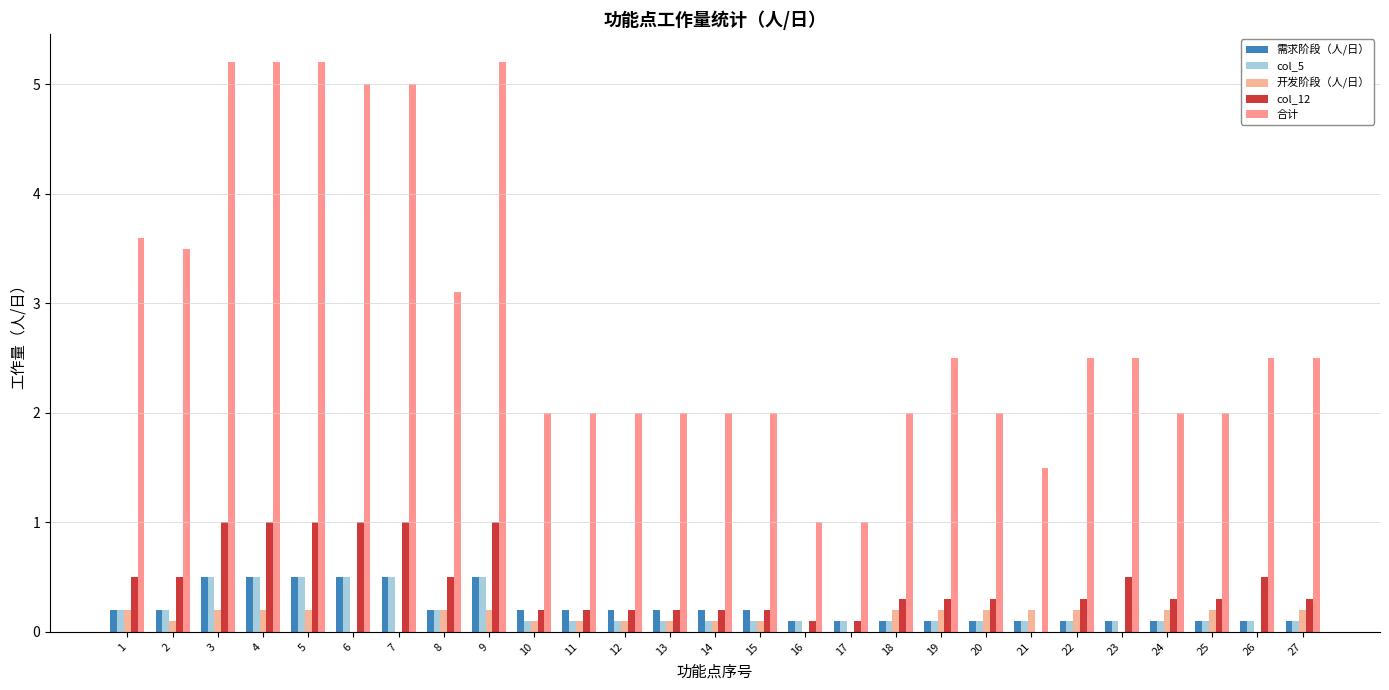

Which series has the widest spread of values?

合计